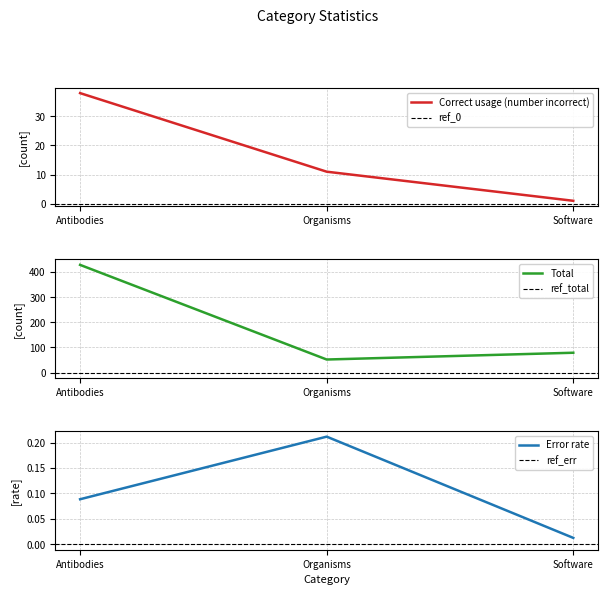

What position from the right is Software?

1